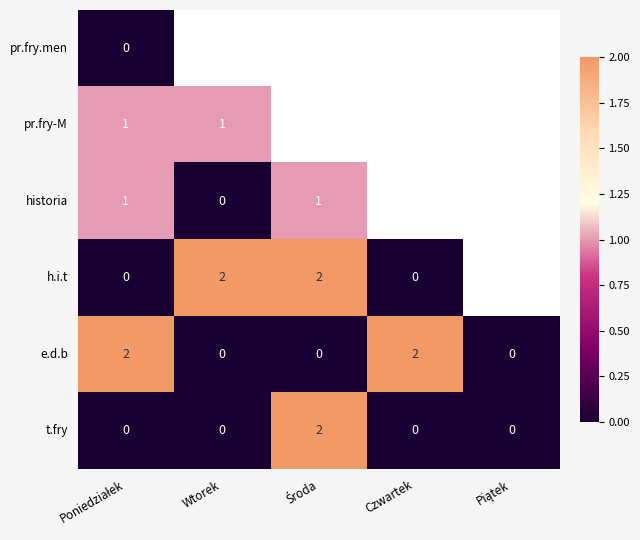

The value of h.i.t at Wtorek is 3. True or false?

False